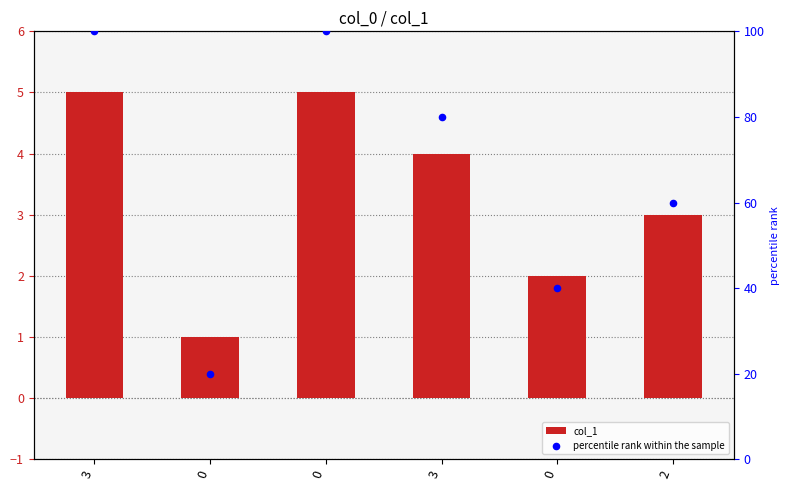

At how many categories does at least one series exceed 38?

5